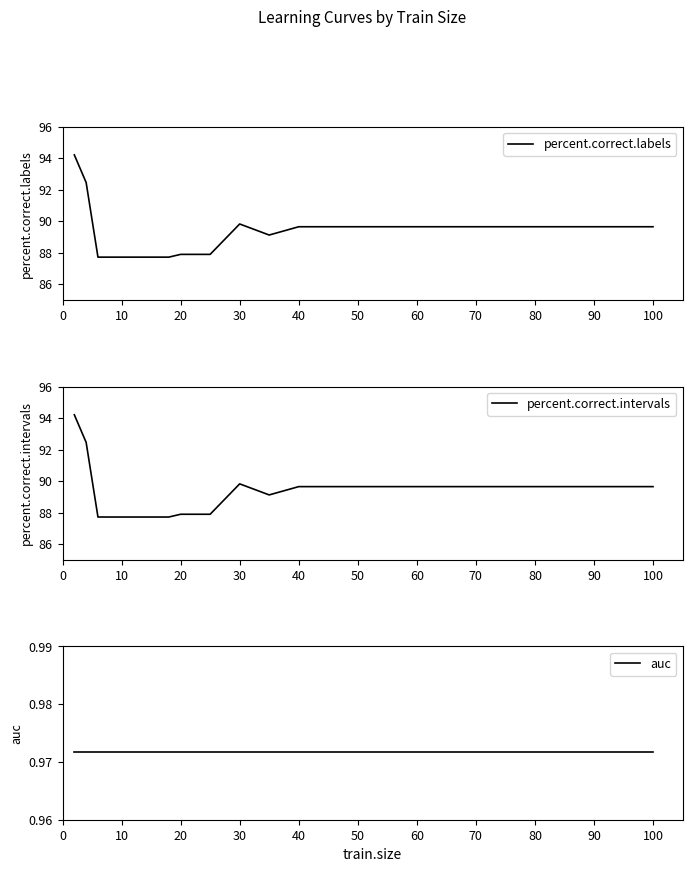

Count the number of data series in this chart.

3